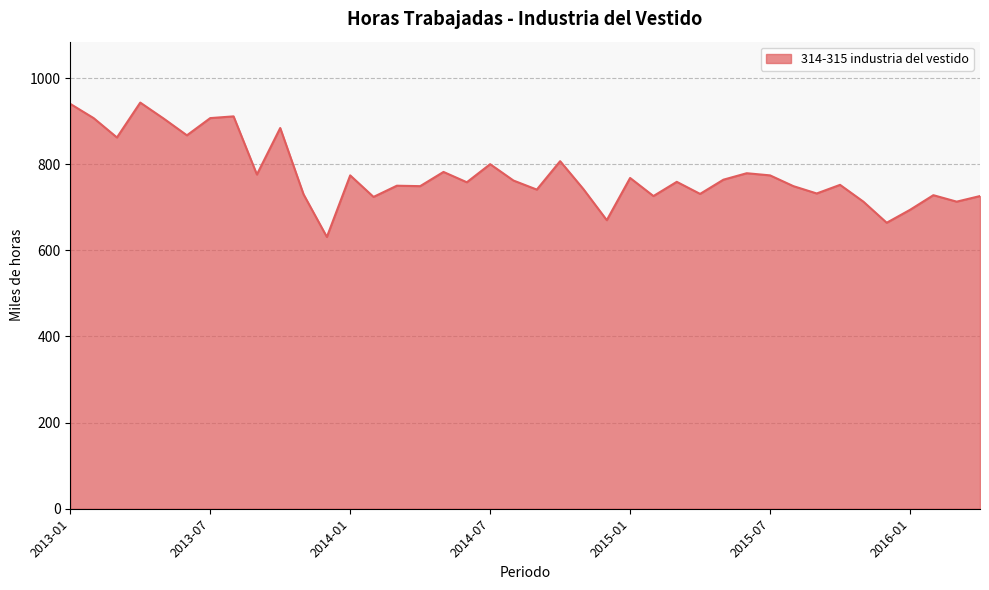

What is the minimum value shown in the chart?

631